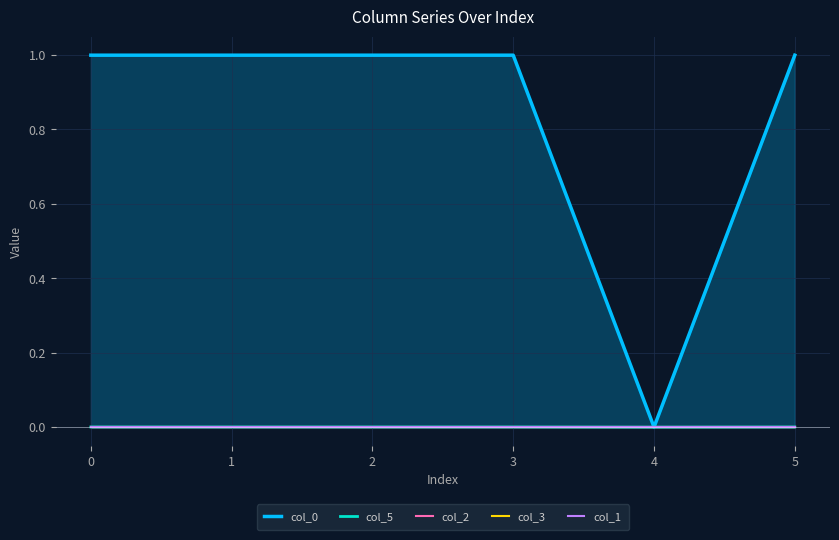

The value of col_5 at 1 is 0.0. True or false?

True